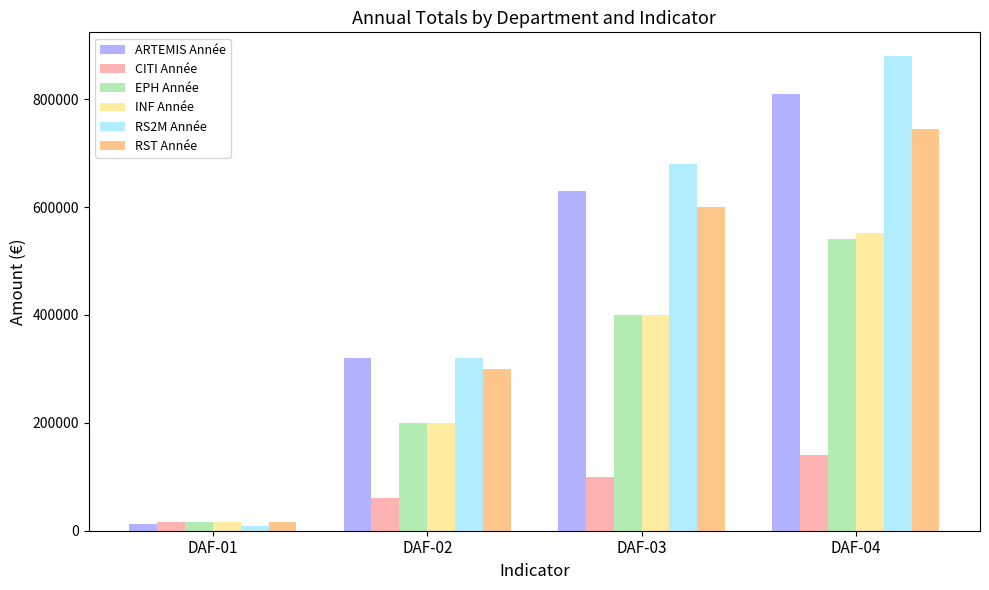

Are the bars horizontal?

No